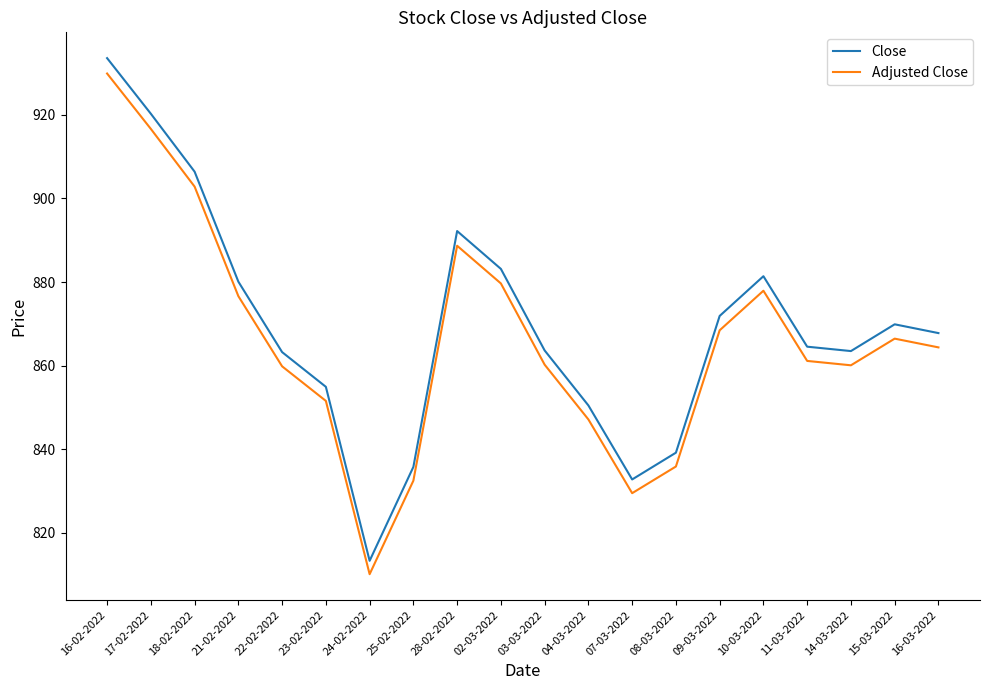

The value of Close at 02-03-2022 is 374.6. True or false?

False